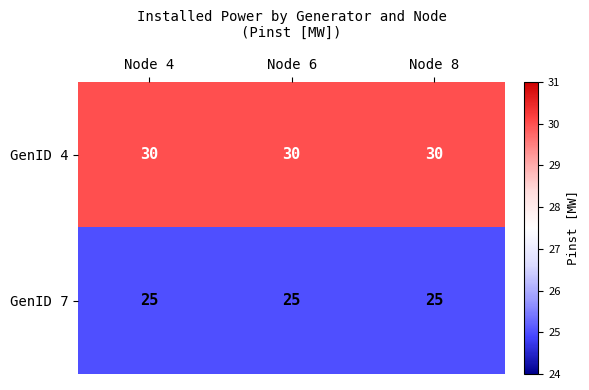

Is it true that GenID 7 equals 25 at Node 6?

True